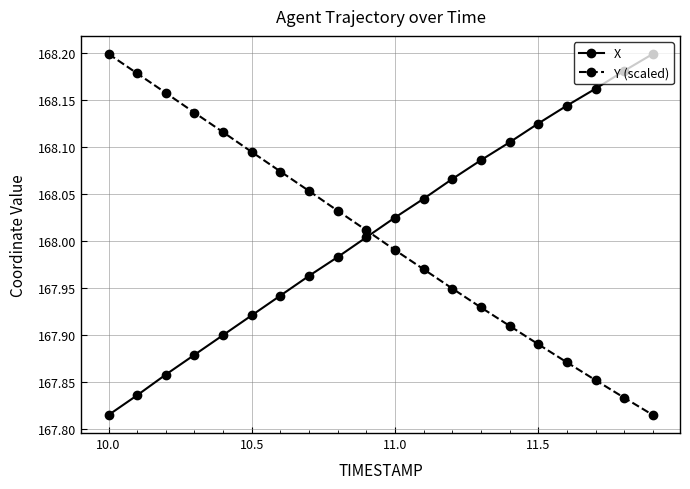

True or false: X and Y (scaled) cross at least once.

True